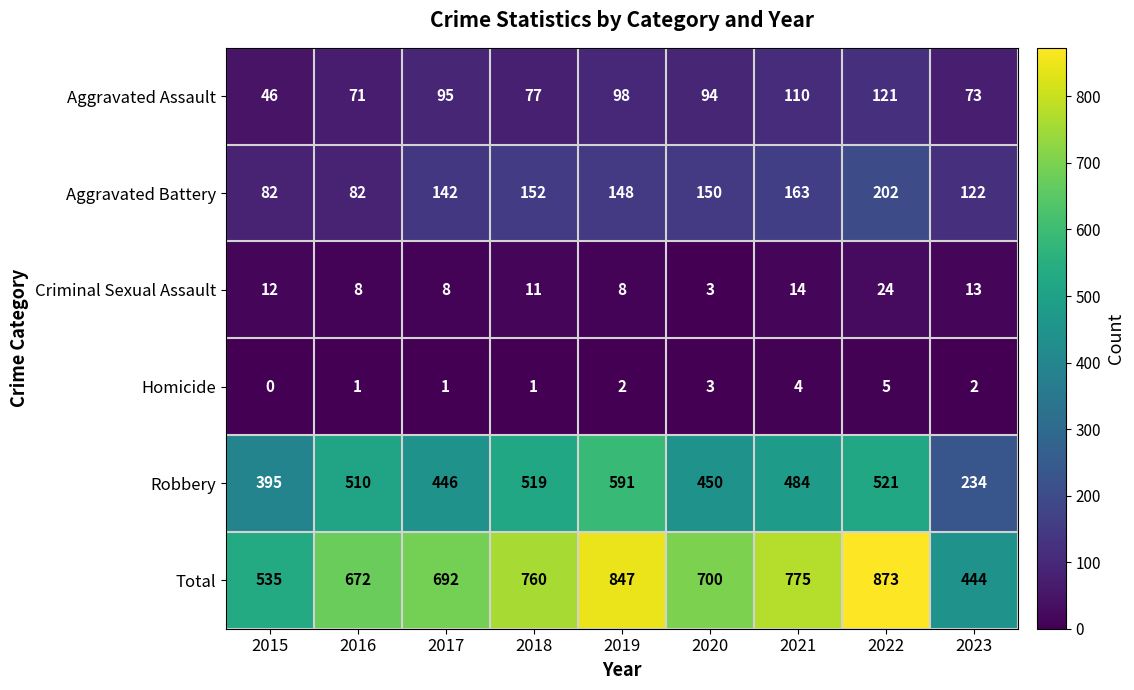

Is it true that Aggravated Battery equals 122 at 2023?

True